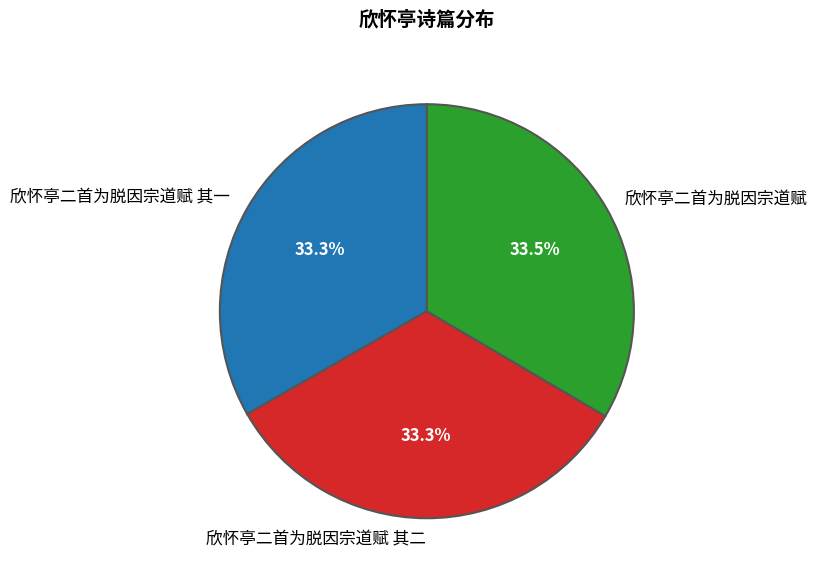

Do 欣怀亭二首为脱因宗道赋 and 欣怀亭二首为脱因宗道赋 其一 together represent more than half of the pie?

Yes